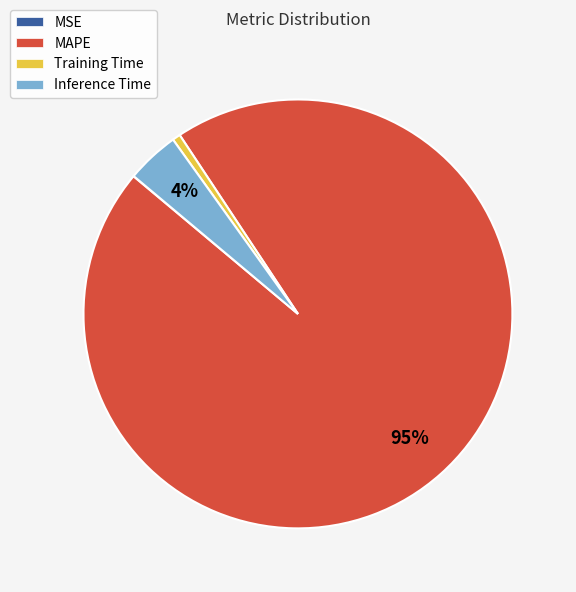

Which category has the biggest portion of the pie?

MAPE